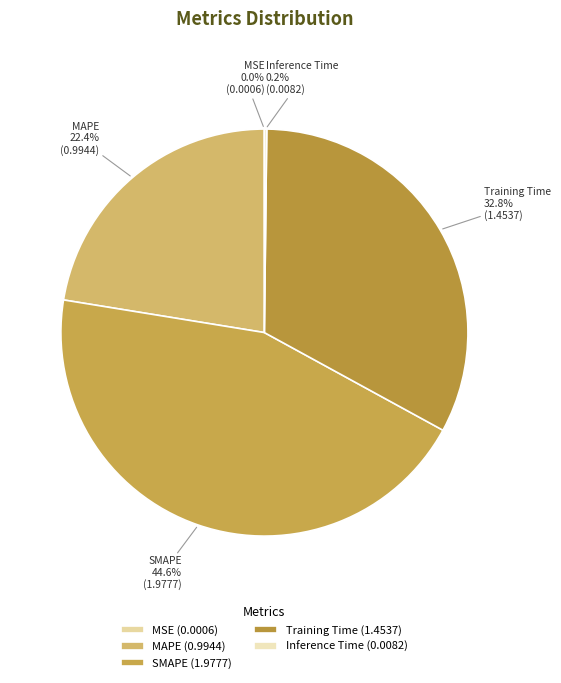

What is the largest slice in the pie chart?

SMAPE